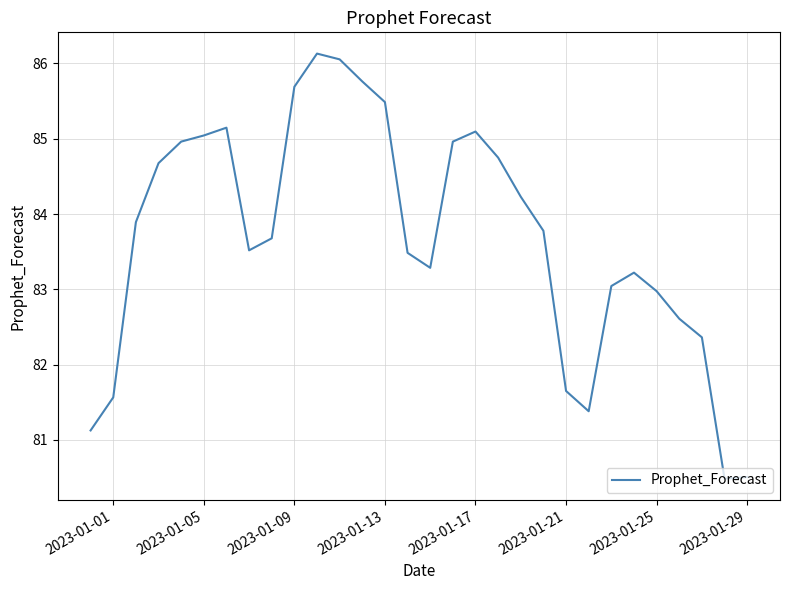

What is the smallest value displayed?

80.5